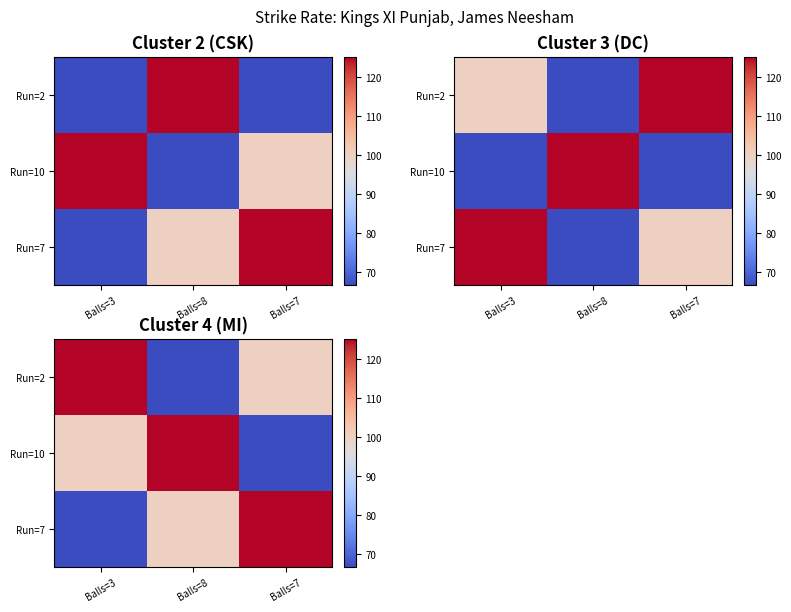

Read the Run=7 value at Balls=7.

125.0